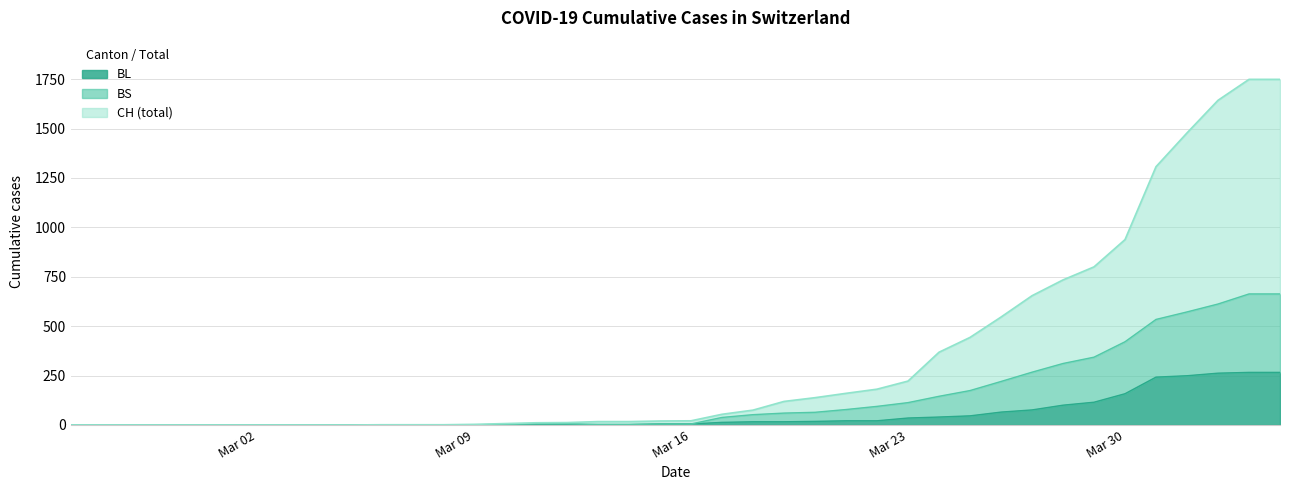

What is the sum of all BL values?

2046